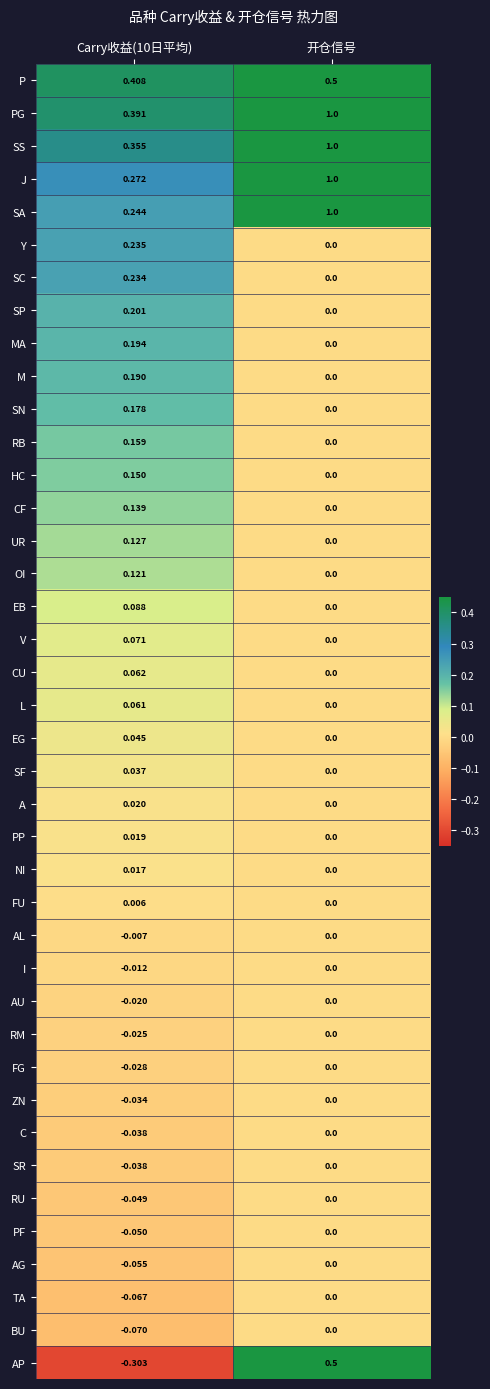

At how many categories does at least one series exceed 0?

2